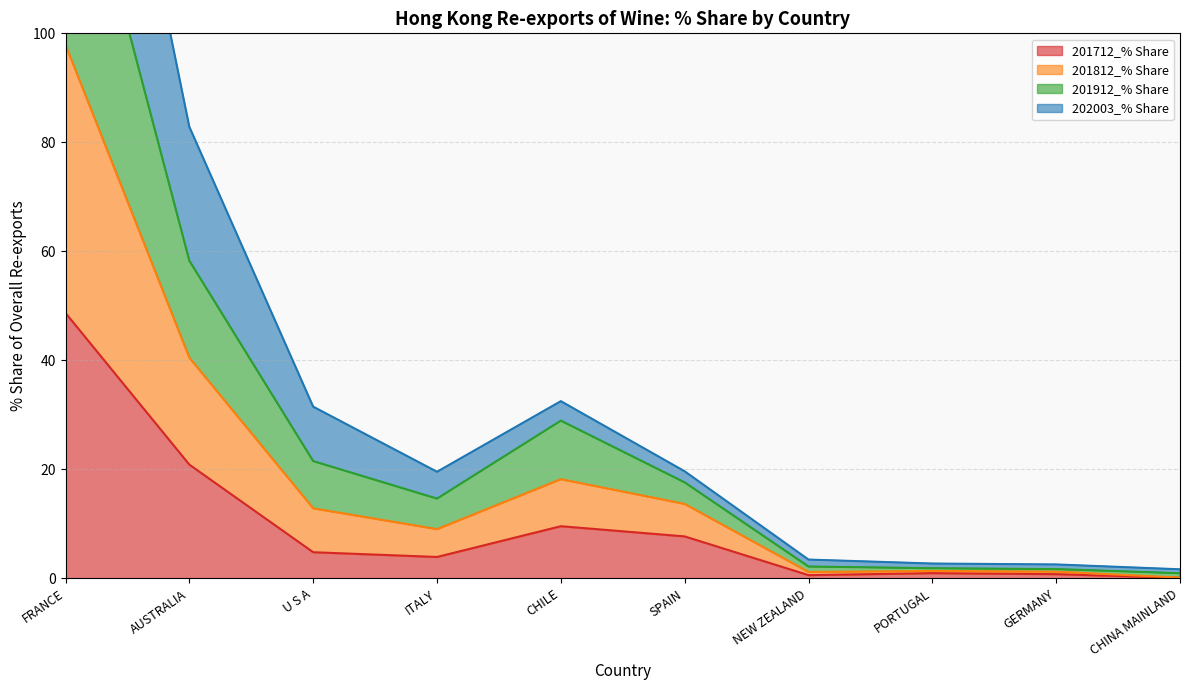

The value of 201812_% Share at PORTUGAL is 0.6. True or false?

False